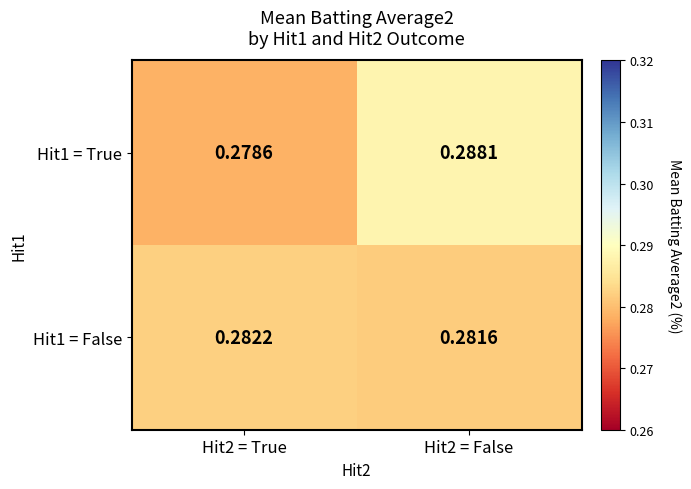

At which category is the sum across all series the highest?

Hit2 = False